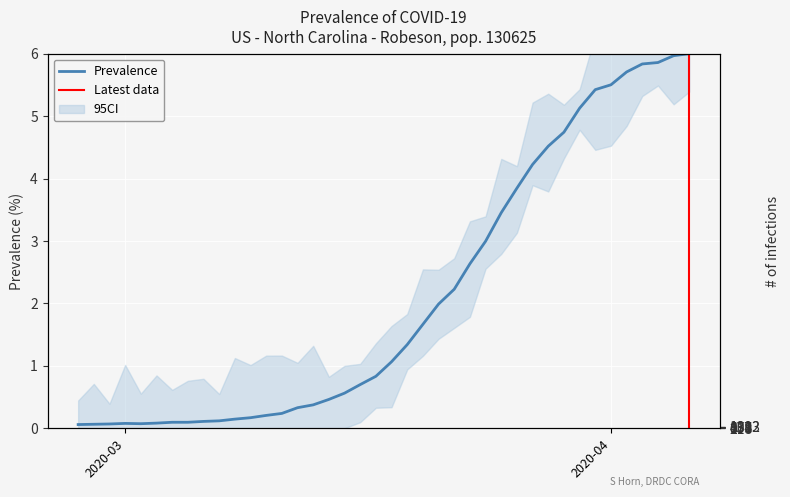

Reading left to right, list all the values displayed in this chart.

0.1	0.1	0.1	0.1	0.1	0.1	0.1	0.1	0.1	0.1	0.1	0.2	0.2	0.2	0.3	0.4	0.5	0.6	0.7	0.8	1.1	1.3	1.7	2.0	2.2	2.6	3.0	3.5	3.8	4.2	4.5	4.7	5.1	5.4	5.5	5.7	5.8	5.9	6.0	6.0